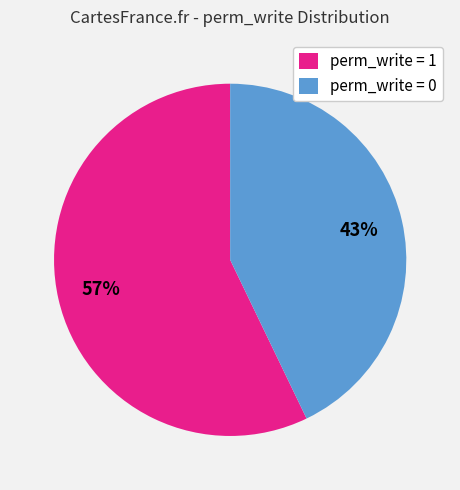

Between perm_write = 1 and perm_write = 0, which is larger?

perm_write = 1